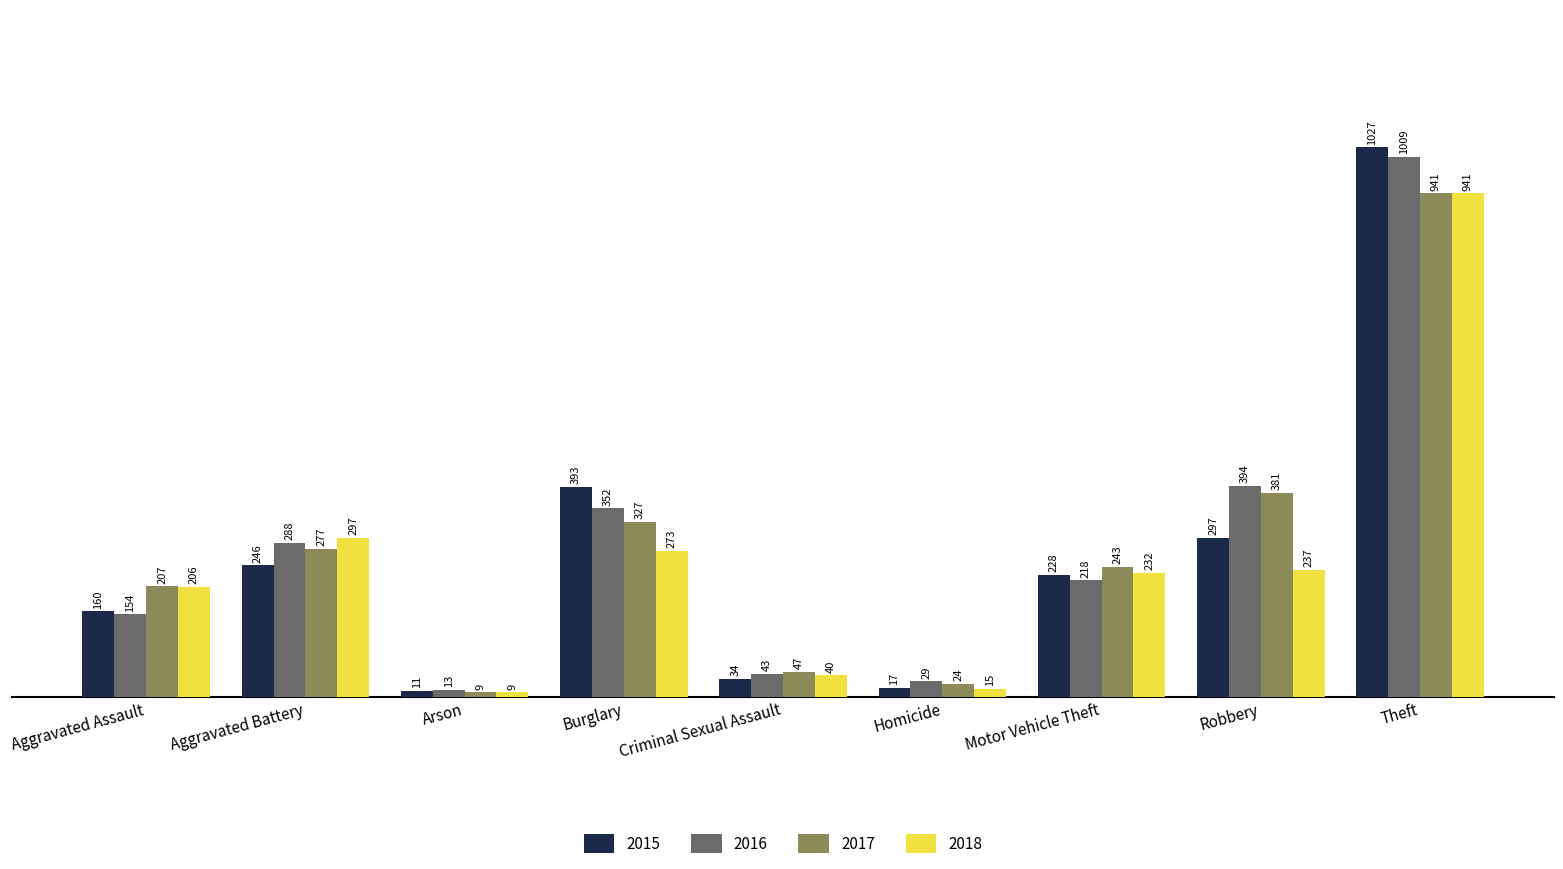

Count the number of categories in the chart.

9